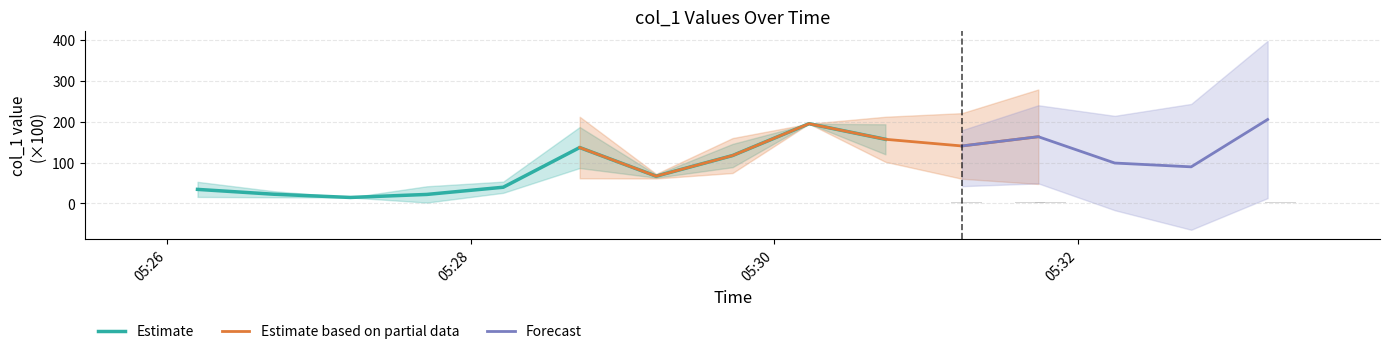

What is the highest value of the Estimate series?

194.8